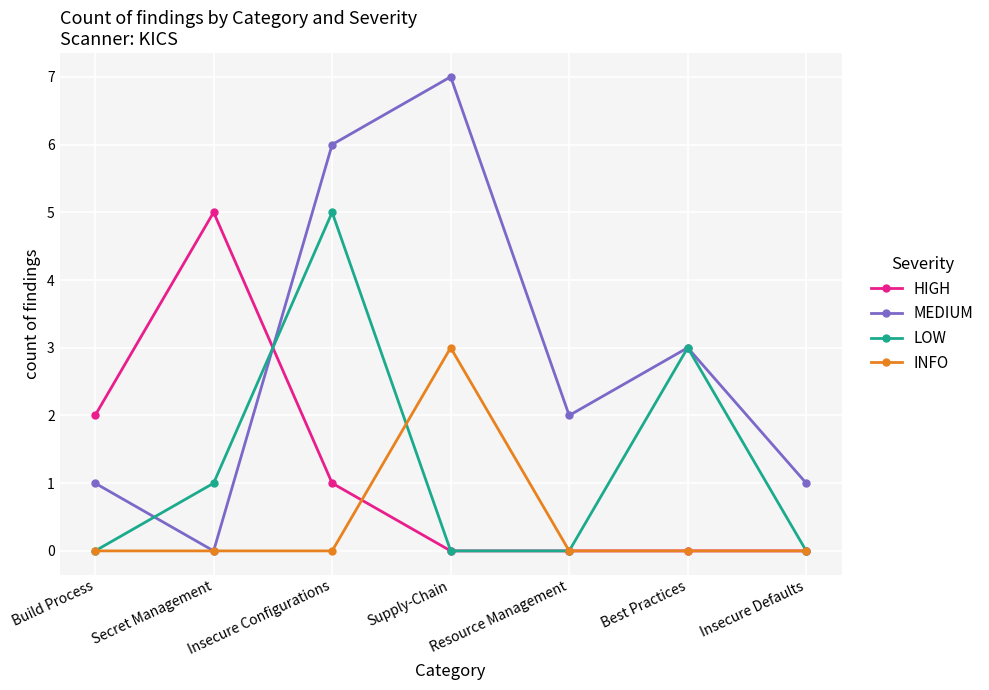

How many intersections are there between MEDIUM and HIGH?

1